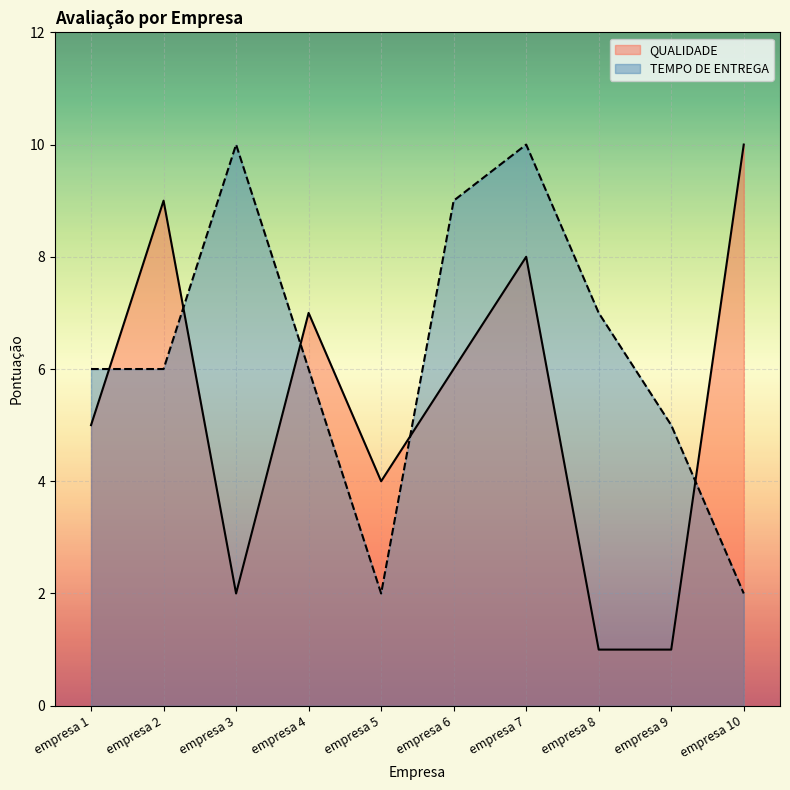

Is the value of QUALIDADE at empresa 6 greater than the value of TEMPO DE ENTREGA at empresa 7?

No